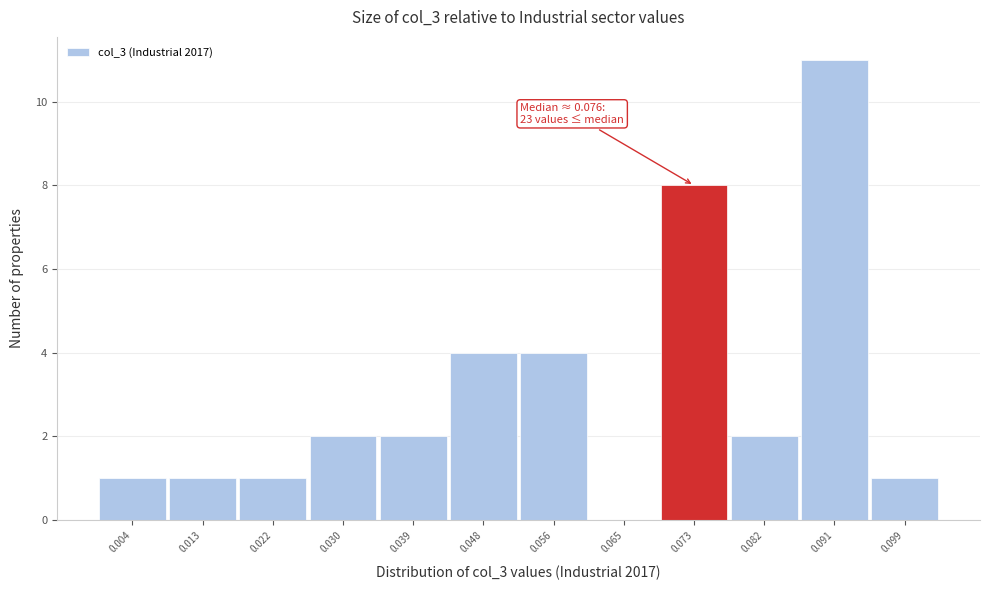

Reading left to right, what are all the values shown in this chart?

0.004=1	0.013=1	0.022=1	0.030=2	0.039=2	0.048=4	0.056=4	0.065=0	0.073=8	0.082=2	0.091=11	0.099=1